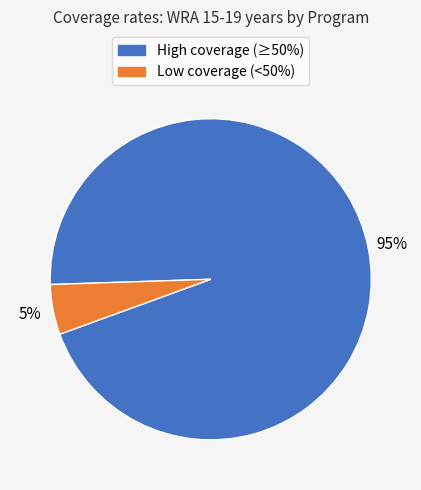

To the nearest percent, what is the average slice percentage?

50%